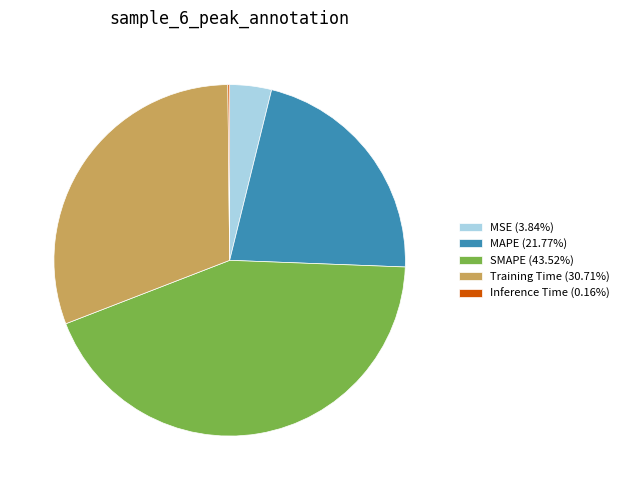

Which slice is the largest?

SMAPE